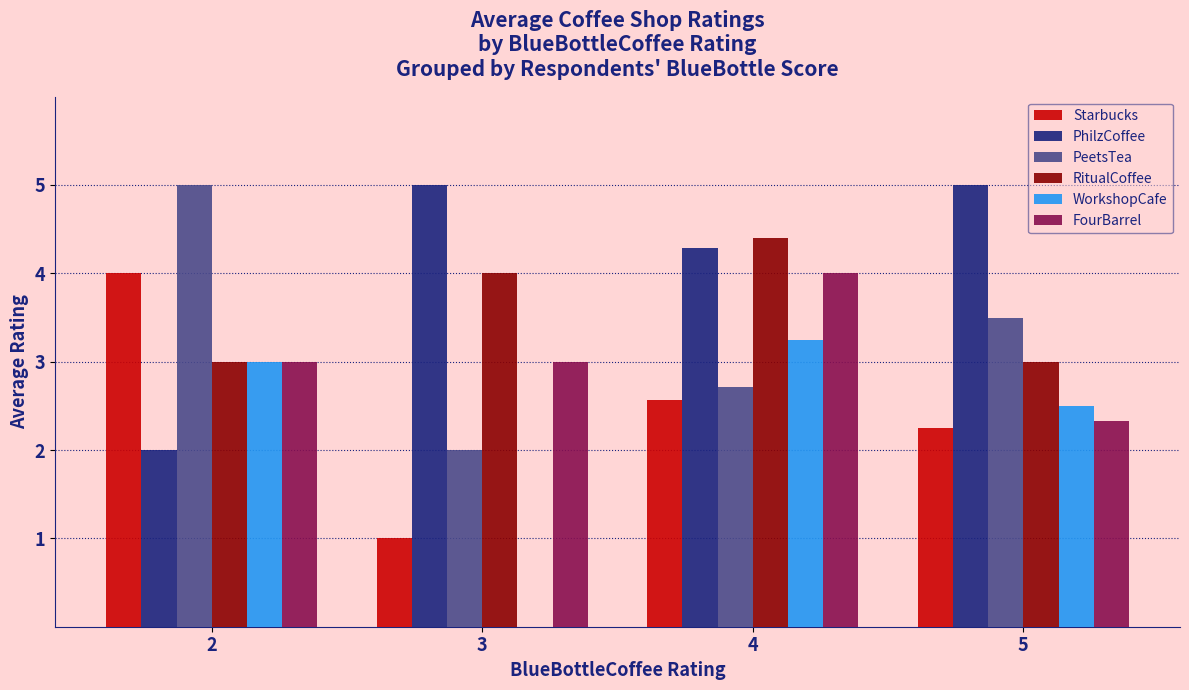

Count the PeetsTea values in the range 2 to 5.

4